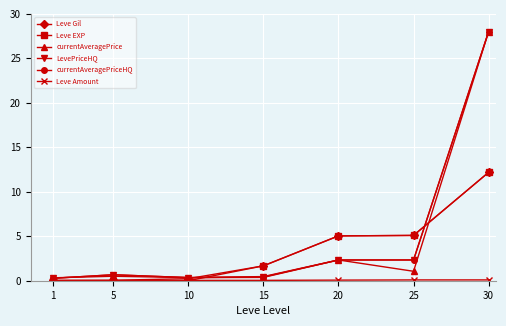

How many data points in Leve Gil are above 1?

4